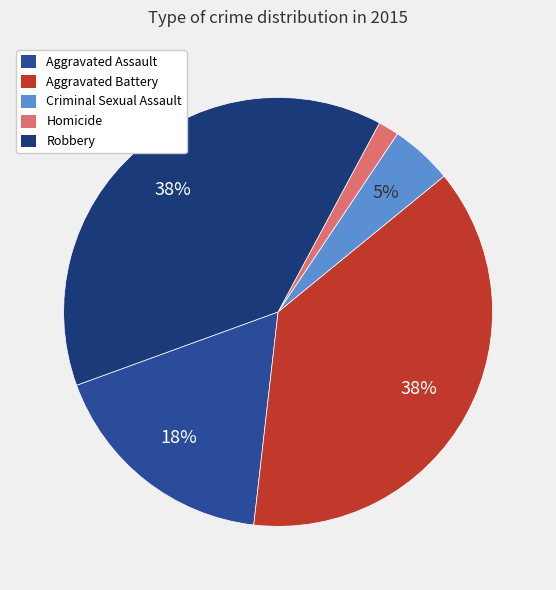

To the nearest percent, what is the difference between the Aggravated Assault and Criminal Sexual Assault slice percentages?

13%